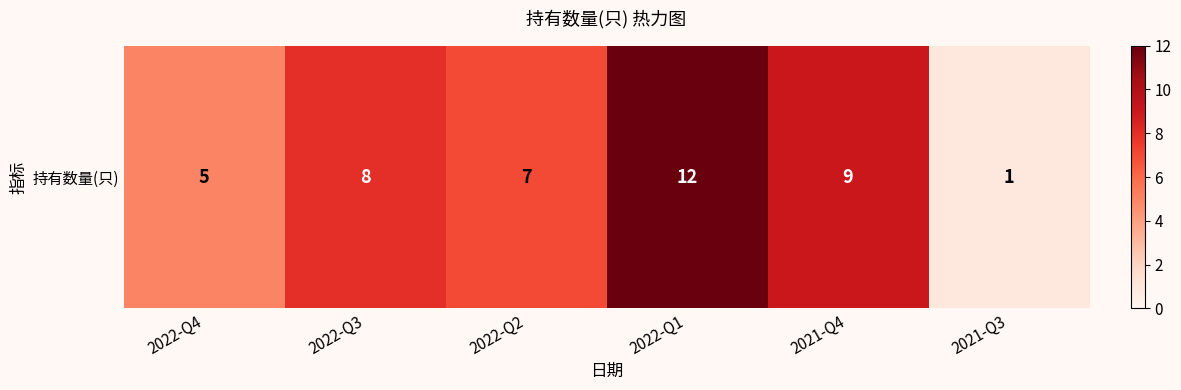

List the labels in order of value, largest first.

2022-Q1, 2021-Q4, 2022-Q3, 2022-Q2, 2022-Q4, 2021-Q3